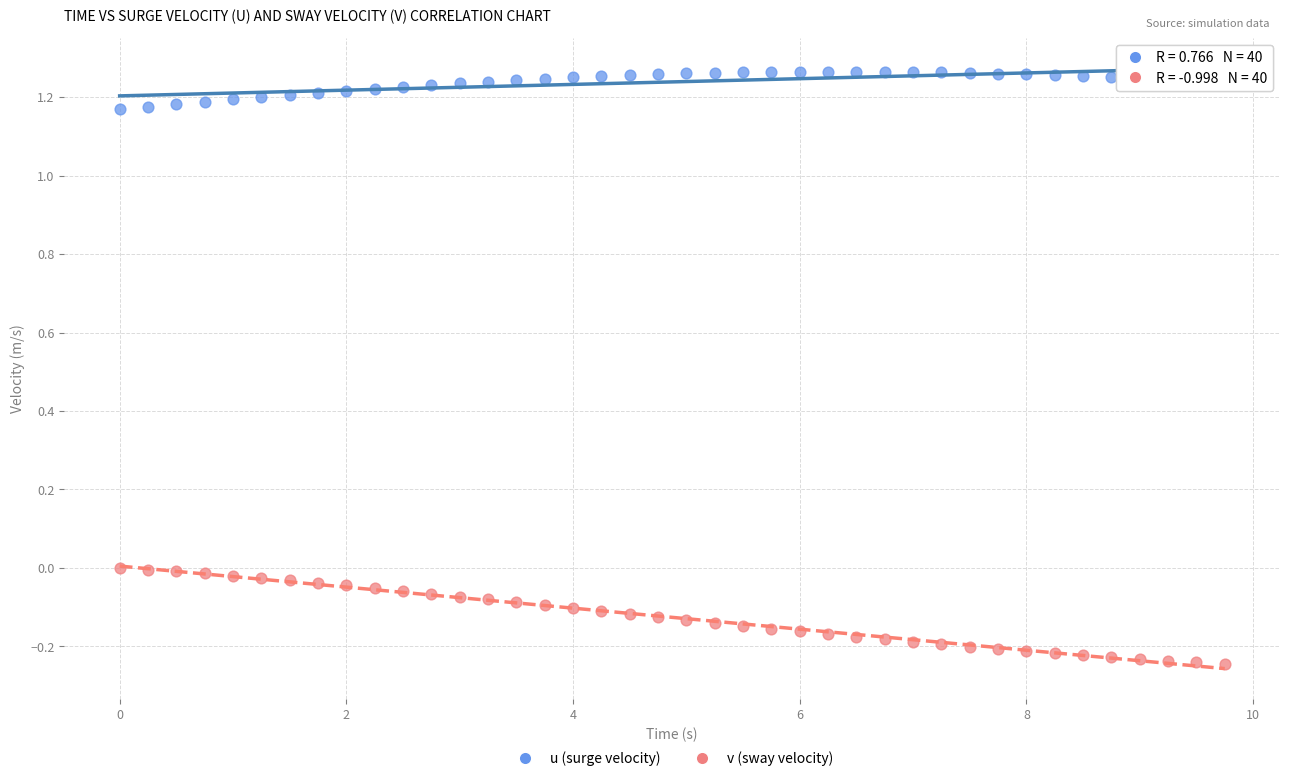

Which series has the largest Y range (max minus min)?

v (sway velocity)